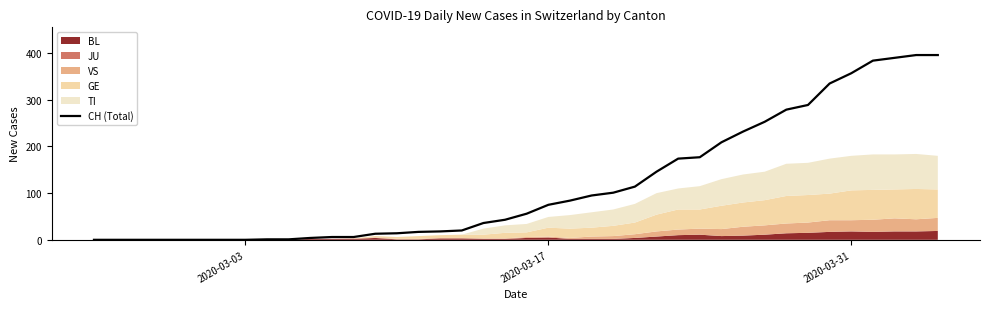

What is the maximum value shown in the chart?

396